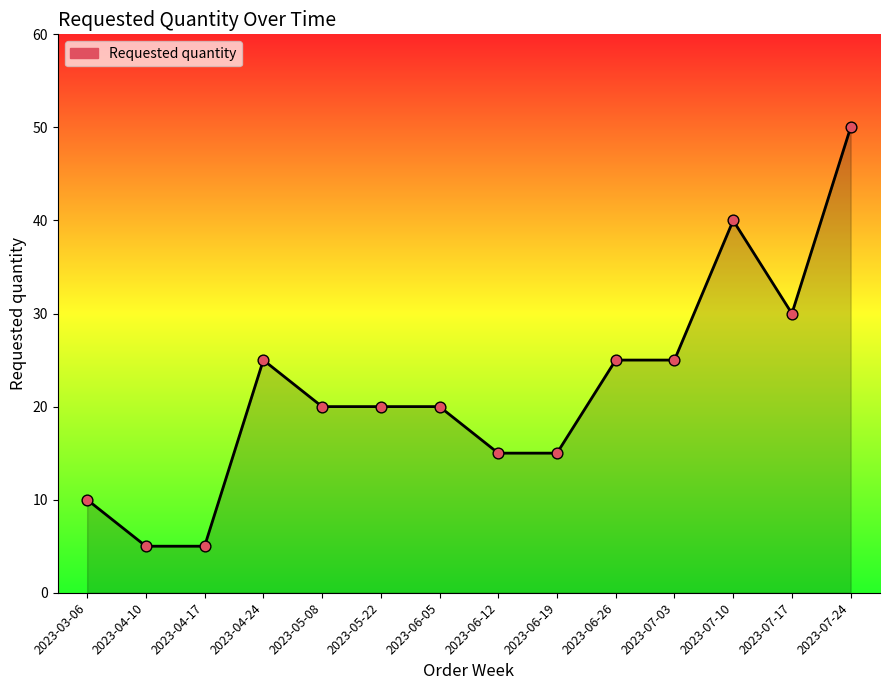

What is the ratio of the value at 2023-06-05 to the value at 2023-04-24?

0.8